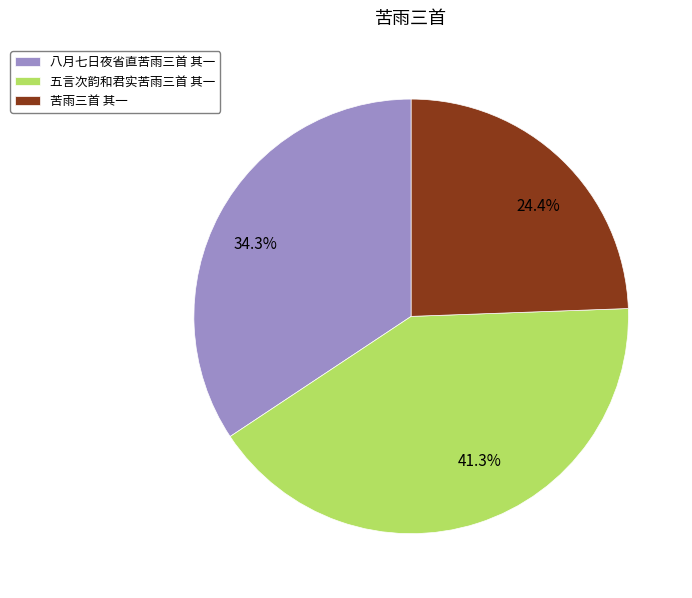

Combined, what portion of the pie is 苦雨三首 其一 and 五言次韵和君实苦雨三首 其一?

65.7%